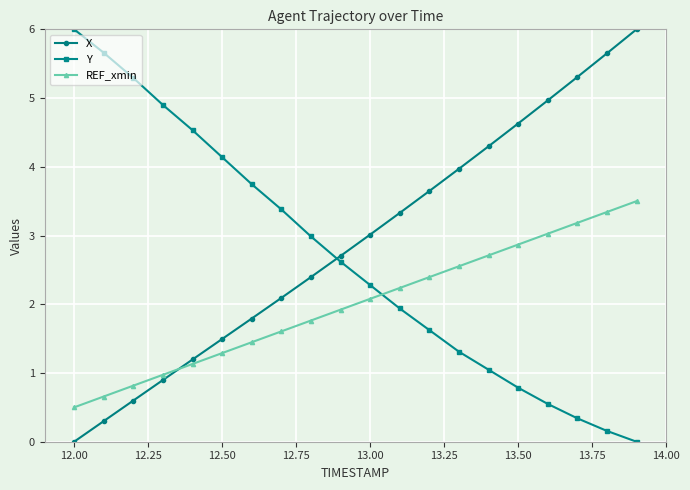

Rank the series by their average value, from highest to lowest.

X, Y, REF_xmin